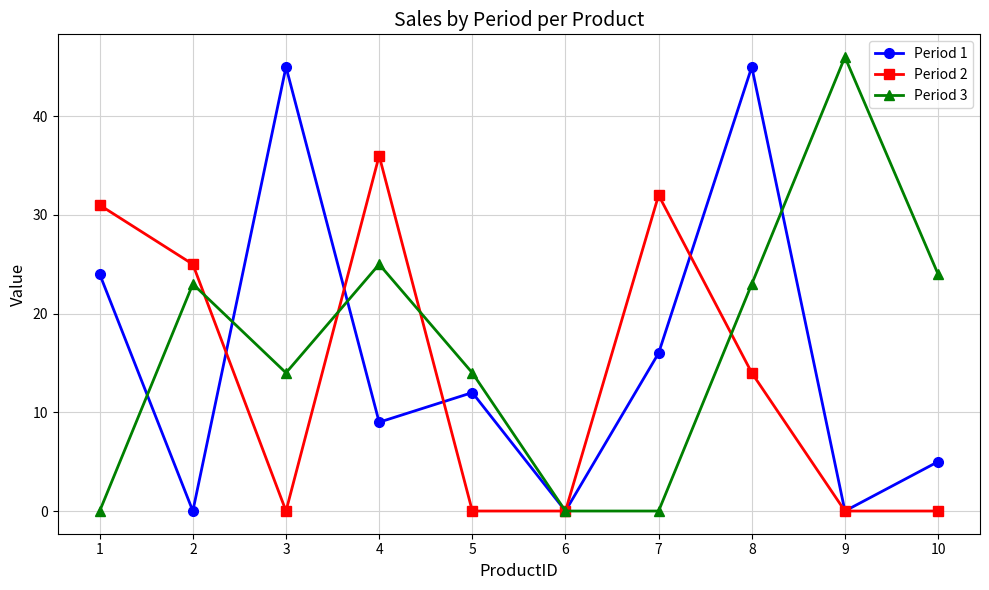

The Period 1 series shows 5 at 5. True or false?

False